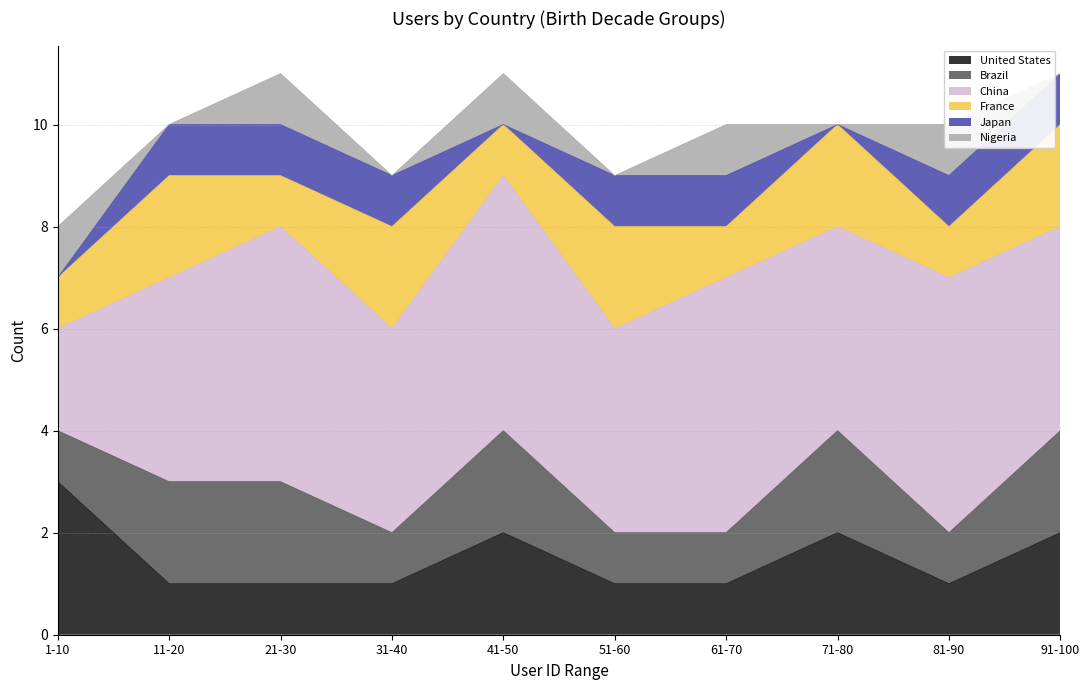

Reading left to right, list all the values displayed in this chart.

United States: 1-10=3	11-20=1	21-30=1	31-40=1	41-50=2	51-60=1	61-70=1	71-80=2	81-90=1	91-100=2
Brazil: 1-10=1	11-20=2	21-30=2	31-40=1	41-50=2	51-60=1	61-70=1	71-80=2	81-90=1	91-100=2
China: 1-10=2	11-20=4	21-30=5	31-40=4	41-50=5	51-60=4	61-70=5	71-80=4	81-90=5	91-100=4
France: 1-10=1	11-20=2	21-30=1	31-40=2	41-50=1	51-60=2	61-70=1	71-80=2	81-90=1	91-100=2
Japan: 1-10=0	11-20=1	21-30=1	31-40=1	41-50=0	51-60=1	61-70=1	71-80=0	81-90=1	91-100=1
Nigeria: 1-10=1	11-20=0	21-30=1	31-40=0	41-50=1	51-60=0	61-70=1	71-80=0	81-90=1	91-100=0